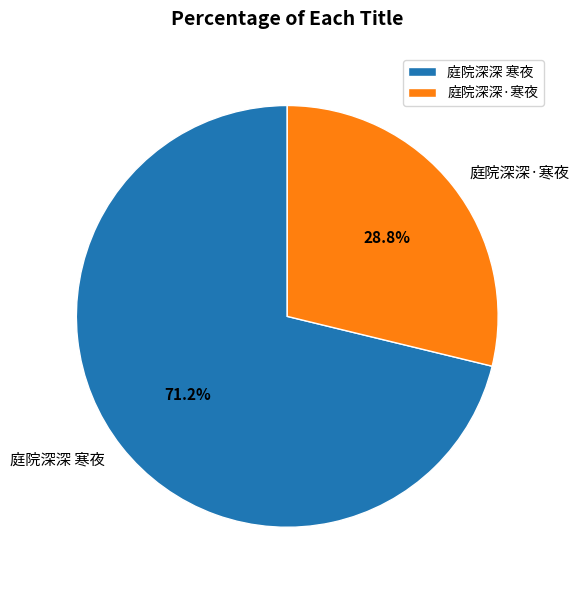

What percentage is the 庭院深深 寒夜 slice, to the nearest percent?

71%